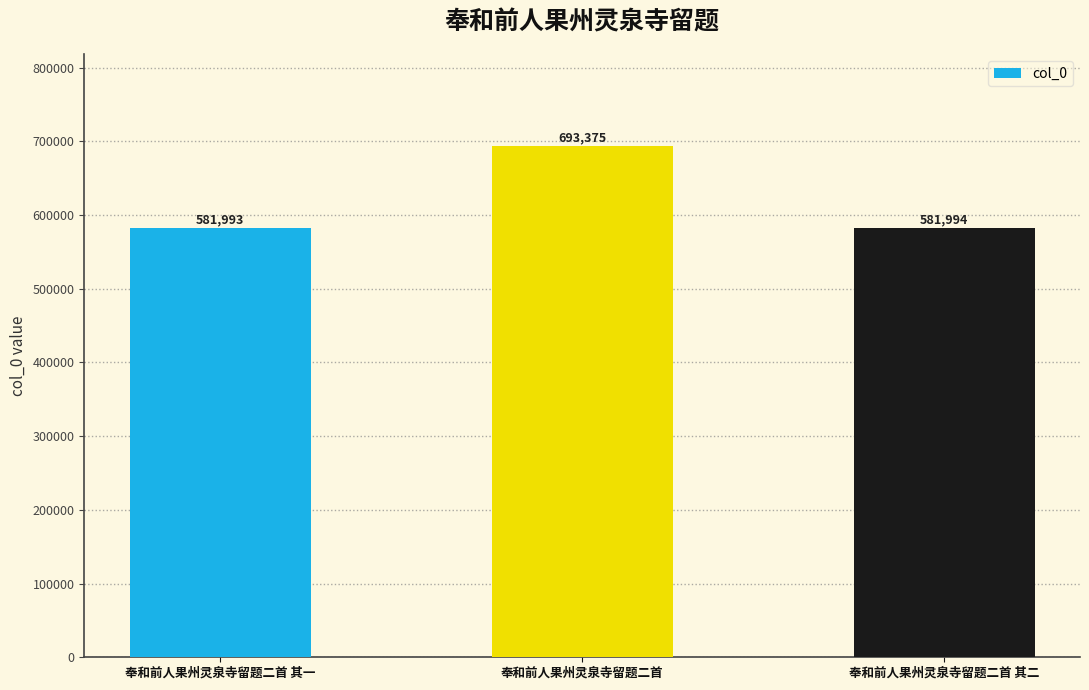

What is the maximum value shown in the chart?

693375